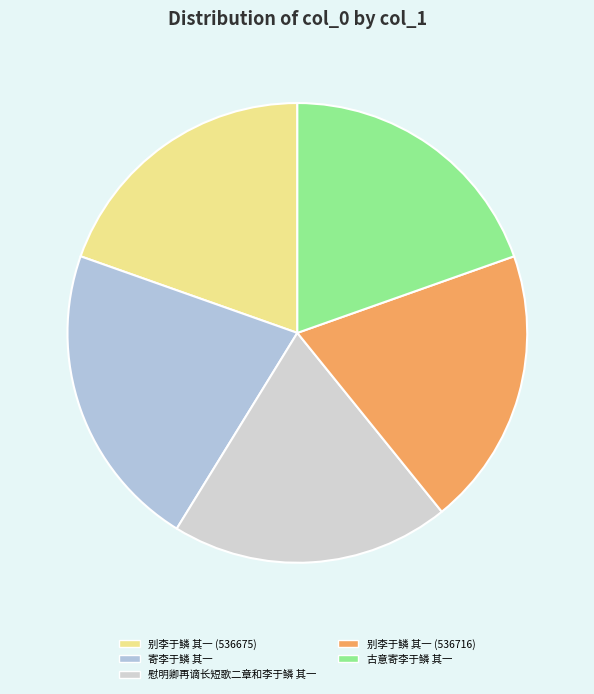

To the nearest percent, what percentage of the pie is 慰明卿再谪长短歌二章和李于鳞 其一?

20%